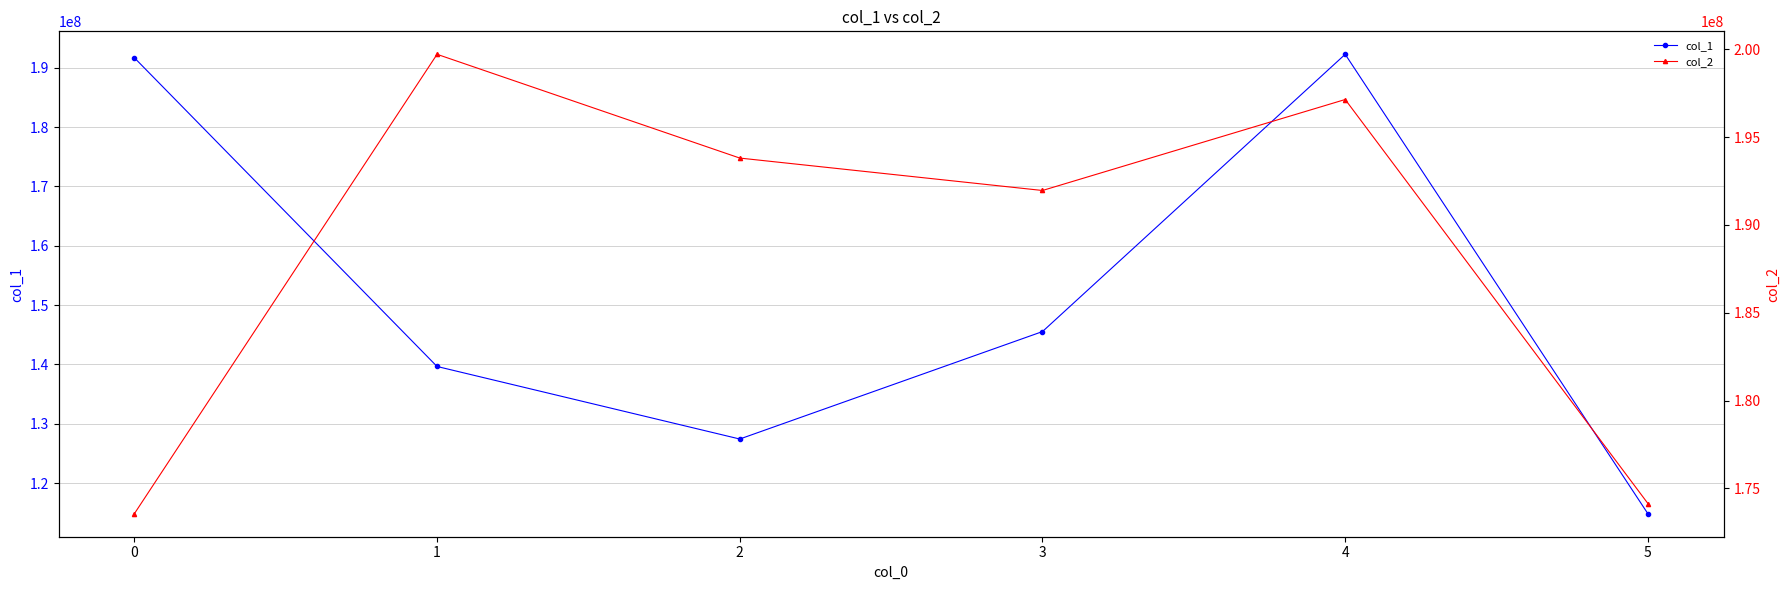

Does the chart display data point markers on the line(s)?

Yes